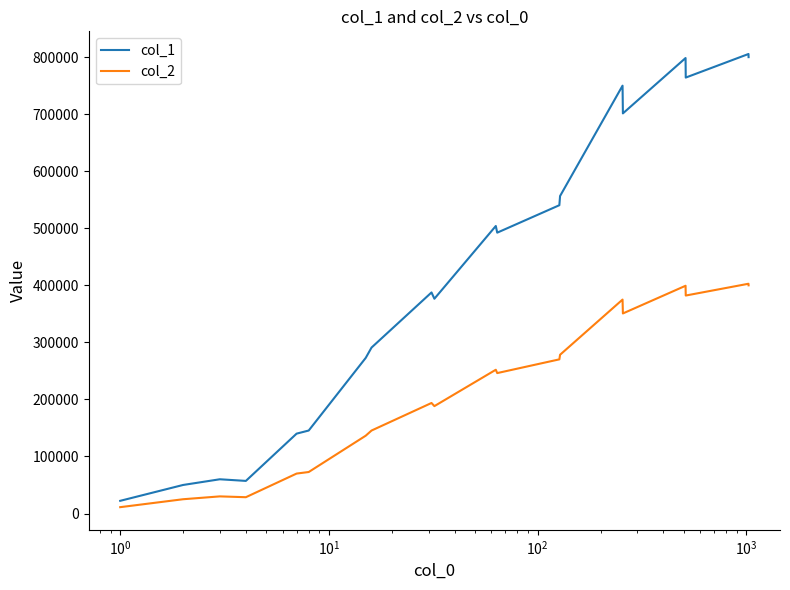

What is the highest value of the col_2 series?

402756.0